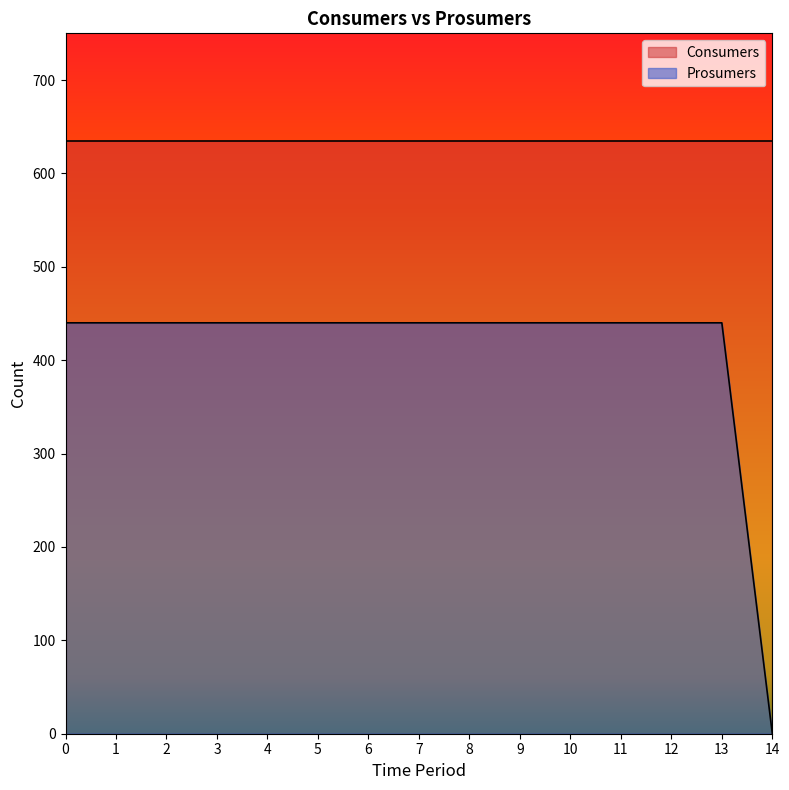

What is the ratio of the value at 3 to the value at 10?

1.0